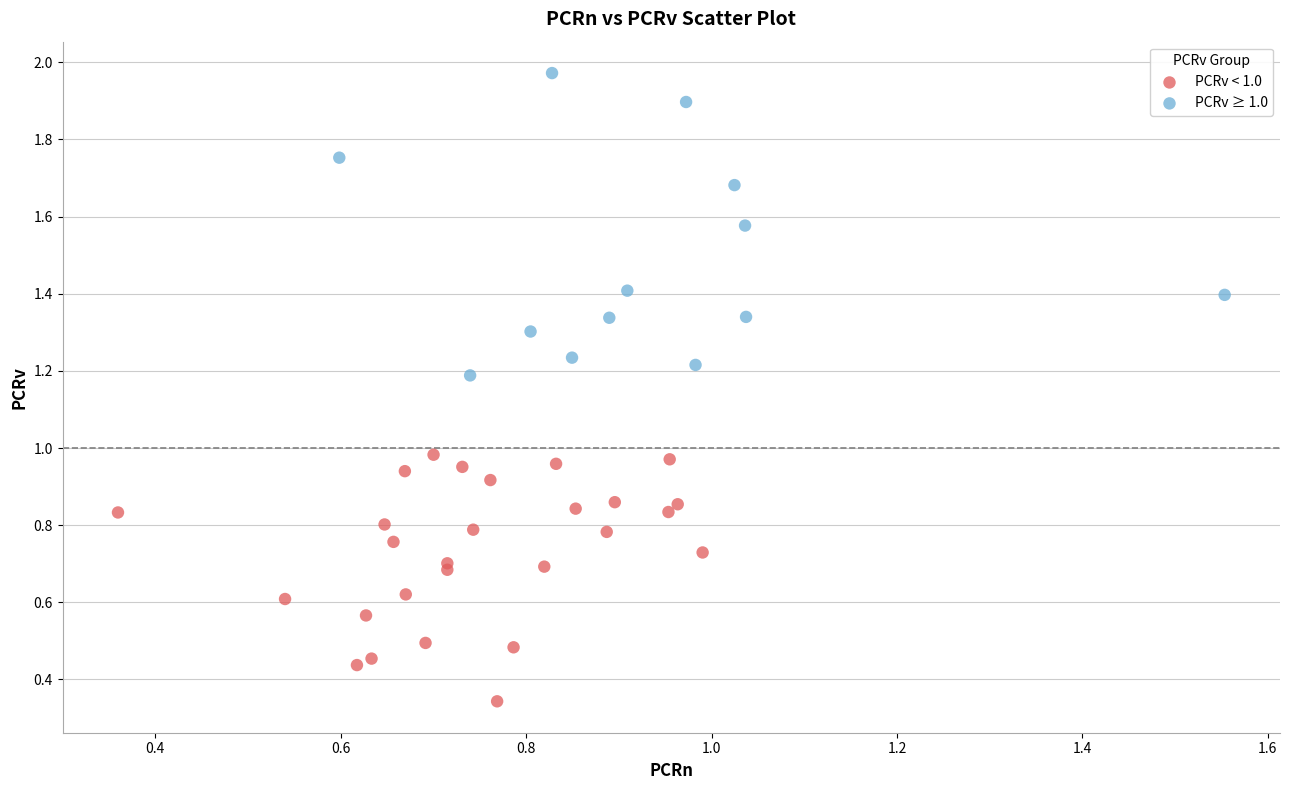

Which series contains the lowest Y value?

PCRv < 1.0